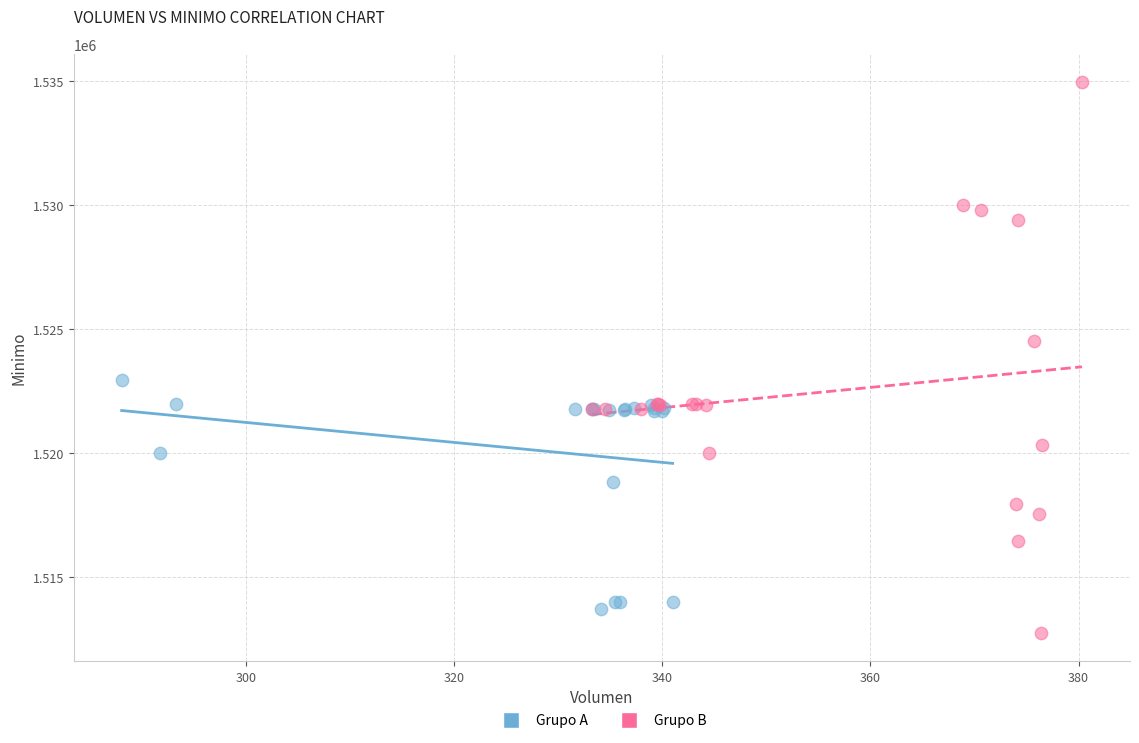

Which series reaches the maximum Y coordinate?

Grupo B